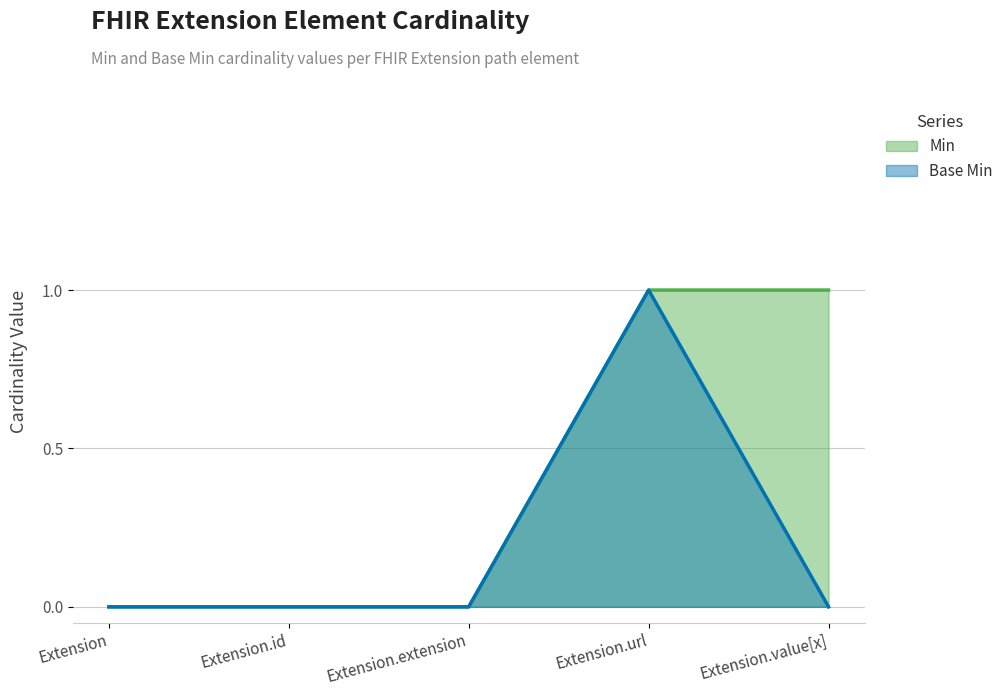

Rank the series by their average value, from lowest to highest.

Base Min, Min